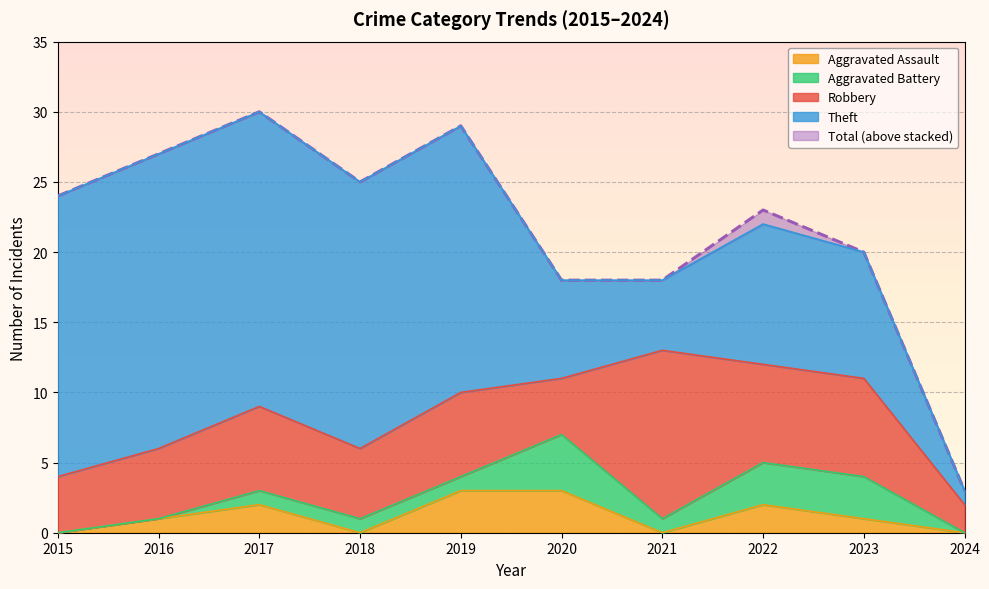

Where does the Theft series first go above 19?

2015